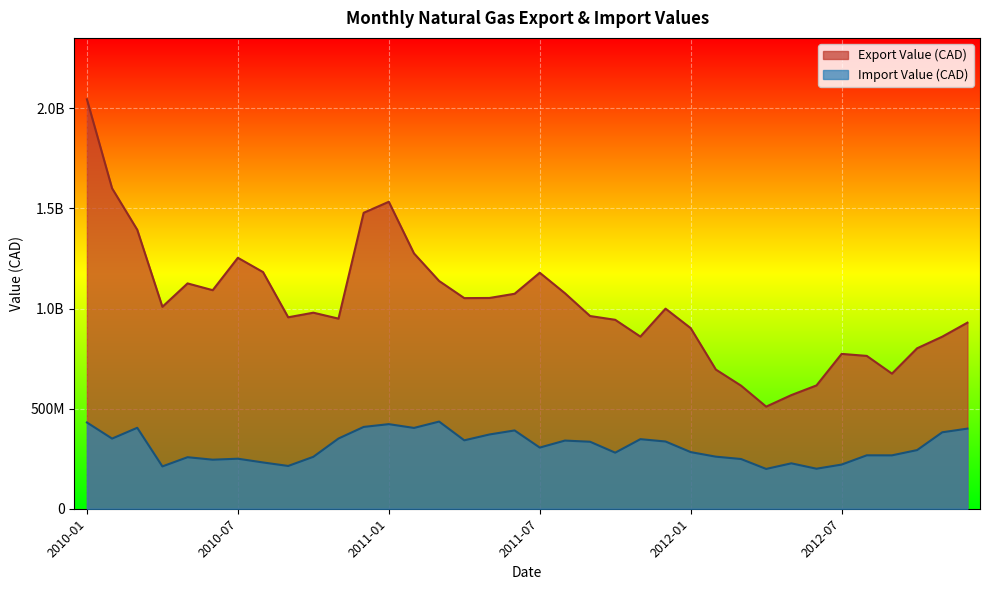

Where does the Export Value (CAD) series first go above 999462869?

2010-01